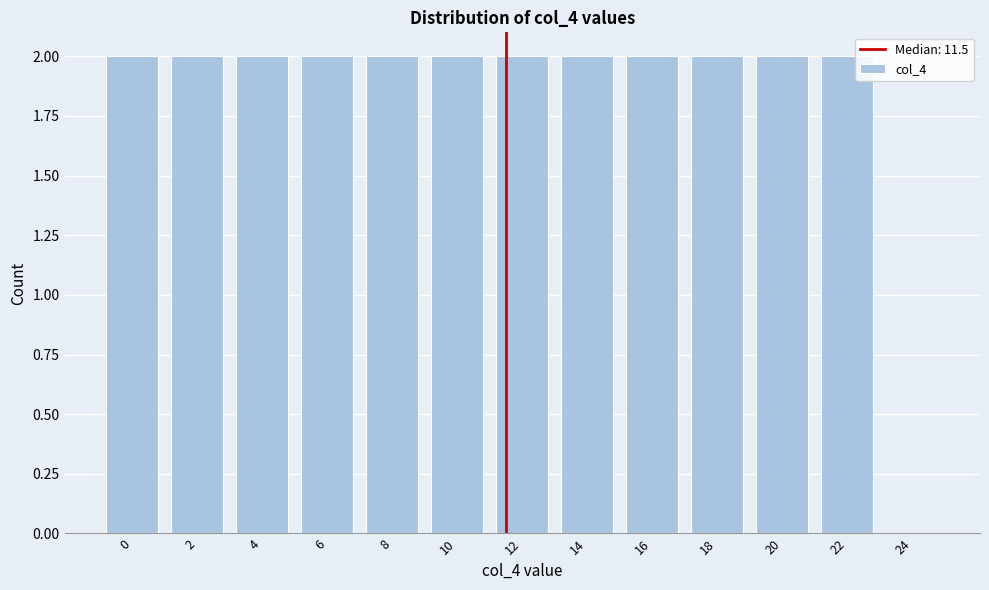

Reading left to right, extract all data points from this chart.

0=2	2=2	4=2	6=2	8=2	10=2	12=2	14=2	16=2	18=2	20=2	22=2	24=0